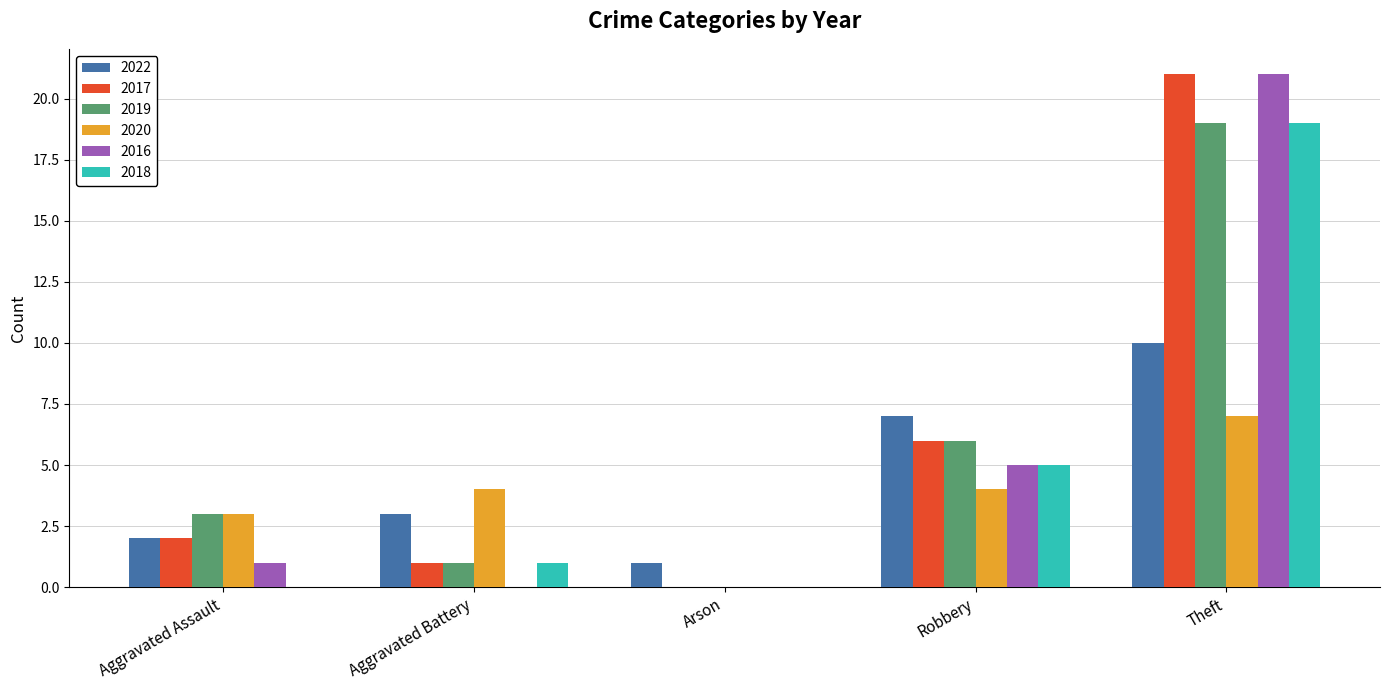

How many groups of bars are there?

5